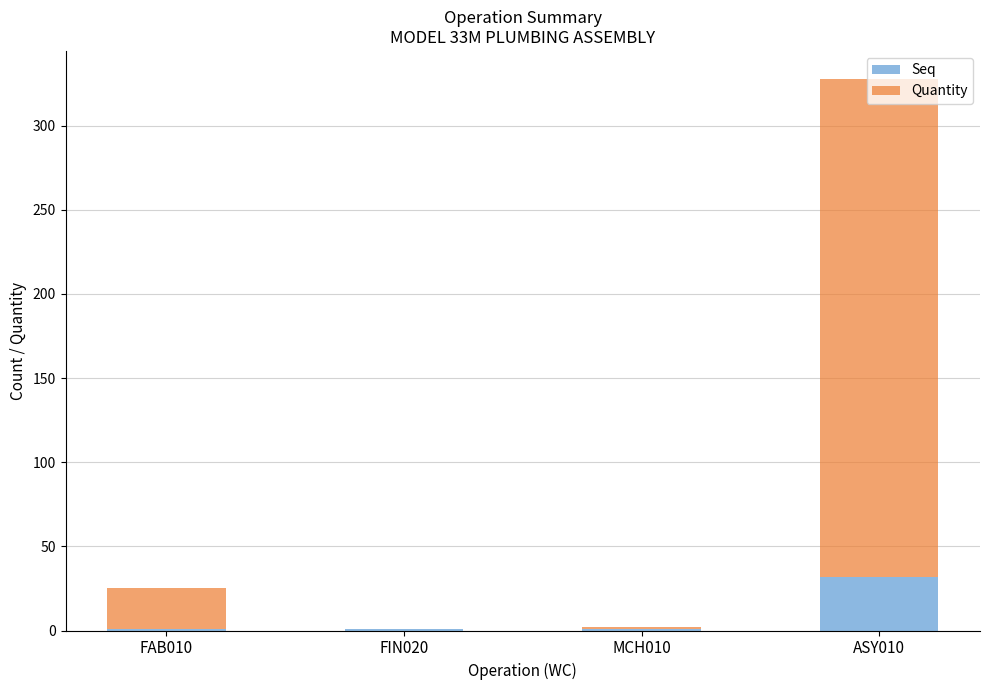

At which category is the sum across all series the highest?

ASY010